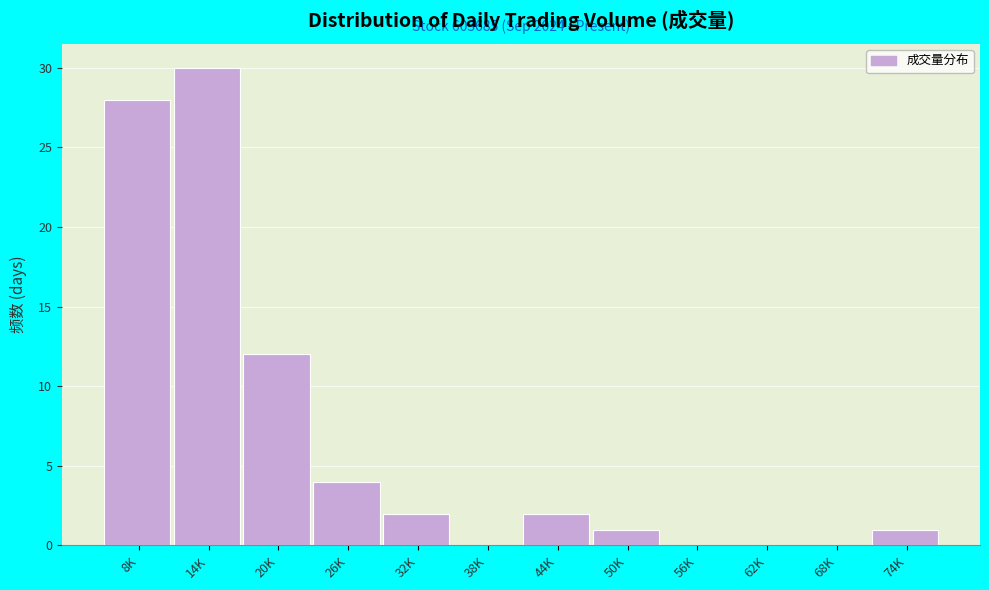

Reading left to right, list all the values displayed in this chart.

8K=28	14K=30	20K=12	26K=4	32K=2	38K=0	44K=2	50K=1	56K=0	62K=0	68K=0	74K=1